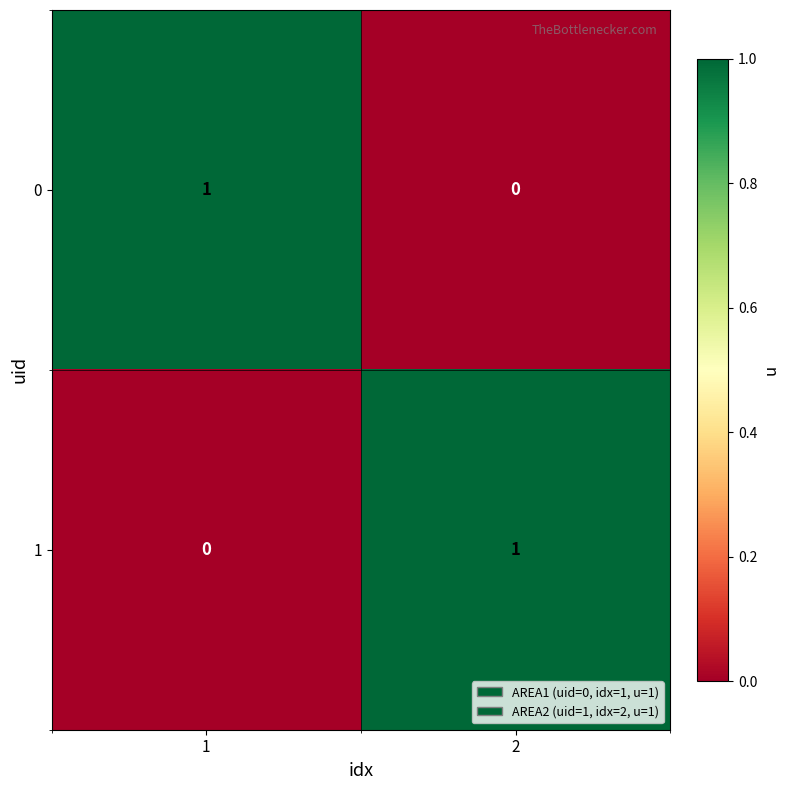

The 1 series shows 0 at 2. True or false?

False